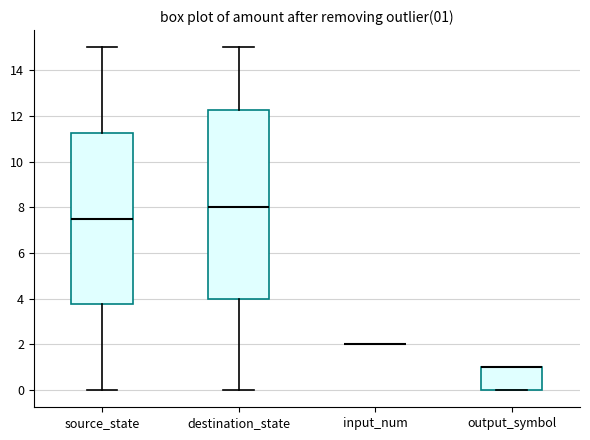

Comparing the boxes themselves (not the whiskers), which one is the tallest?

destination_state